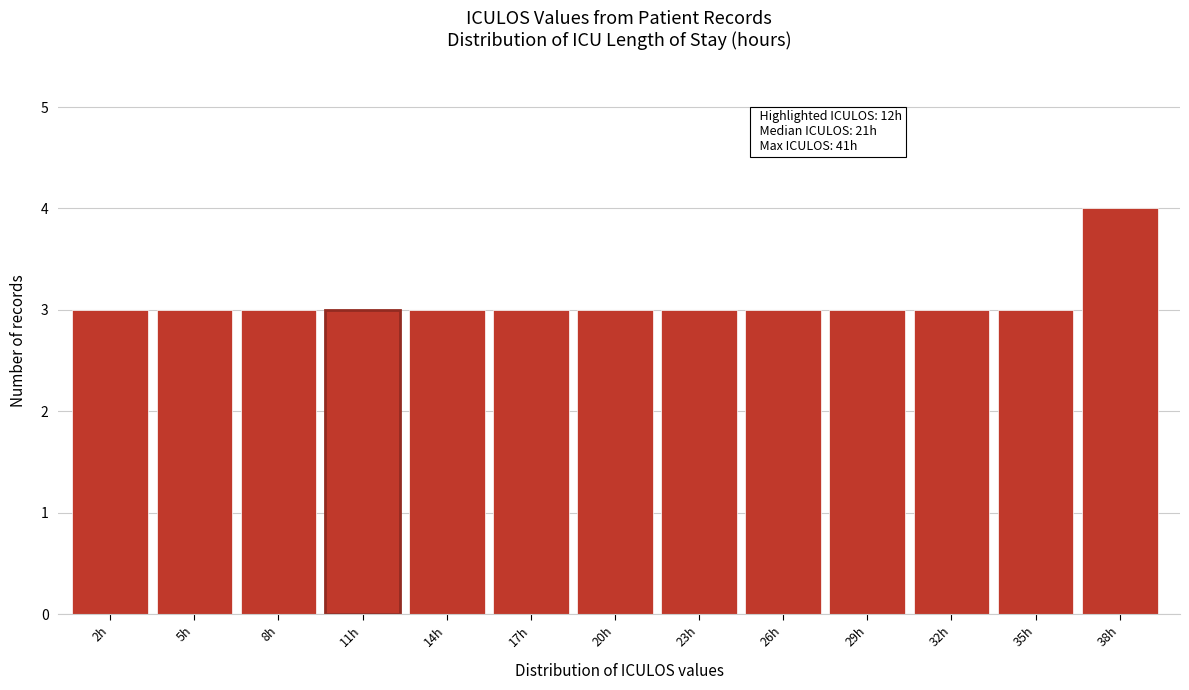

Reading right to left, extract all data points from this chart.

38h=4	35h=3	32h=3	29h=3	26h=3	23h=3	20h=3	17h=3	14h=3	11h=3	8h=3	5h=3	2h=3